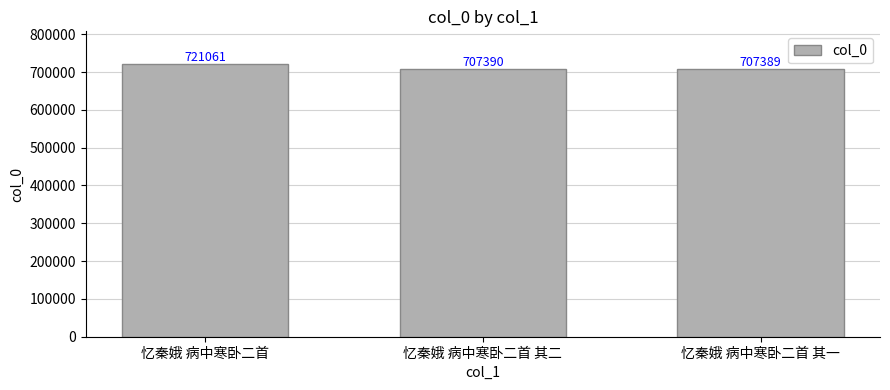

How many bars are there in total?

3